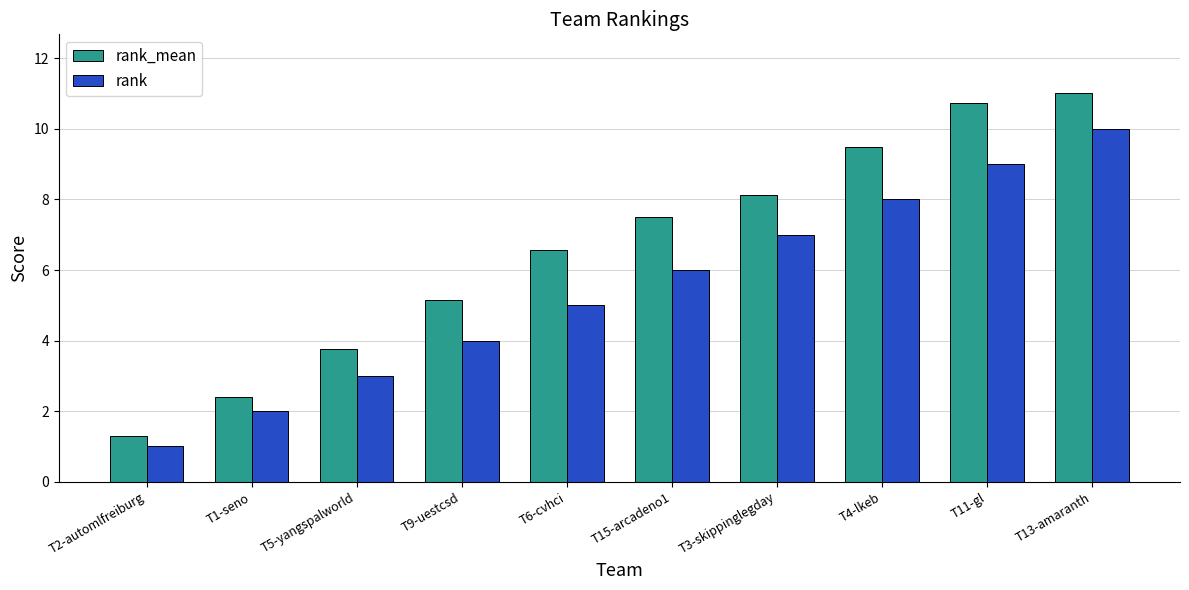

What are all the series names shown in the legend?

rank_mean, rank